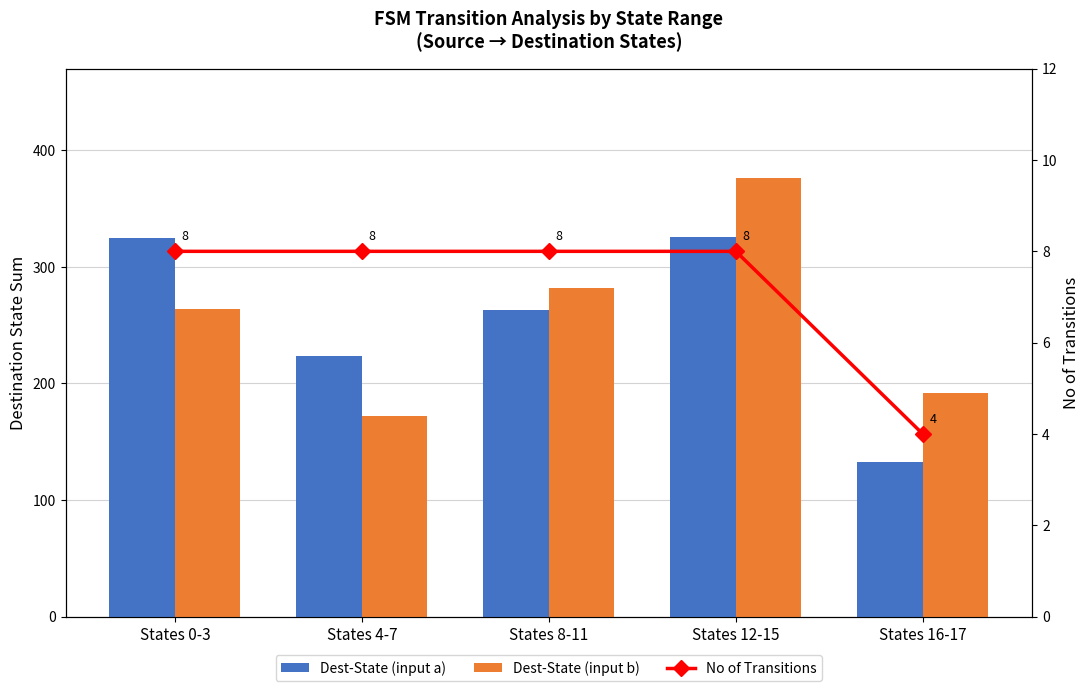

At how many categories does at least one series exceed 271?

3